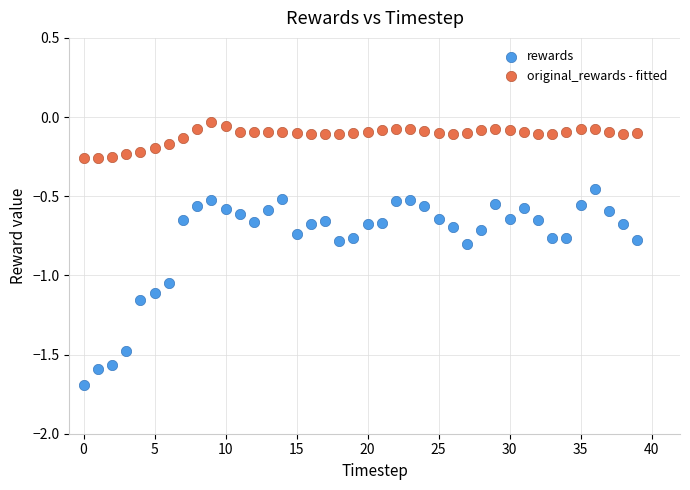

Which series contains the lowest Y value?

rewards